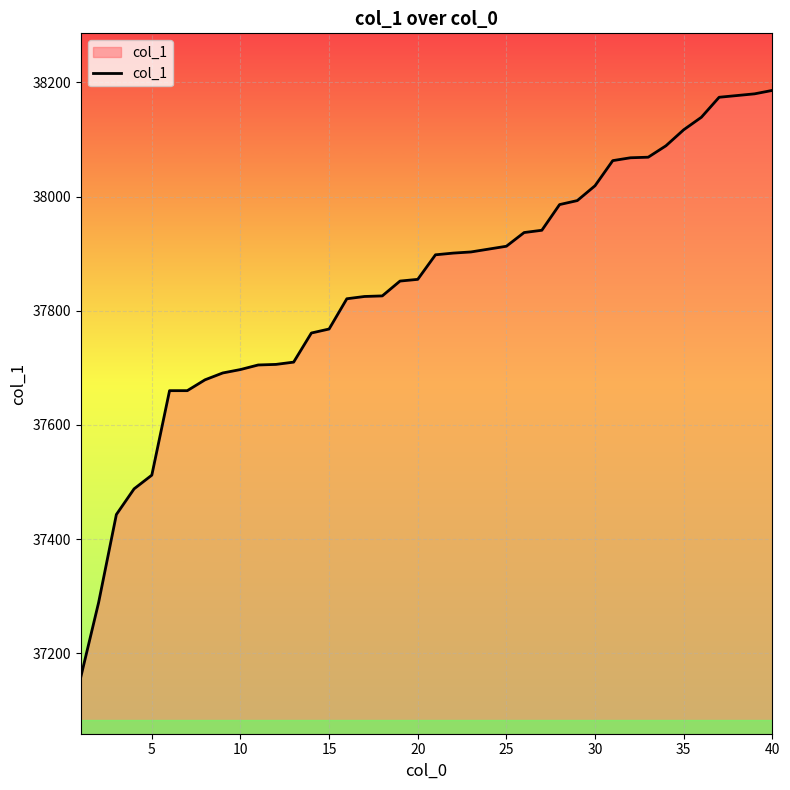

What is the difference between the maximum and minimum values?

1027